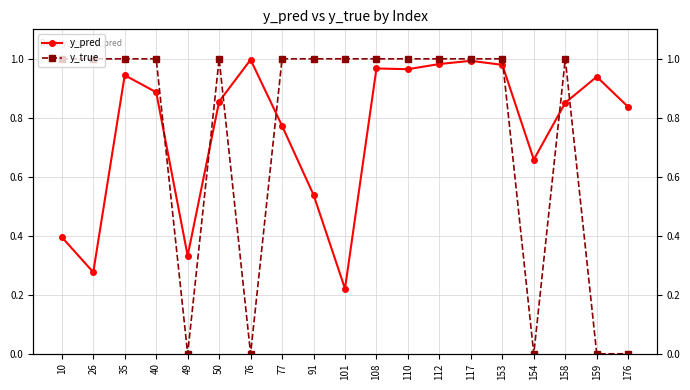

List the labels in order of y_pred value, largest first.

76, 117, 112, 153, 108, 110, 35, 159, 40, 50, 158, 176, 77, 154, 91, 10, 49, 26, 101